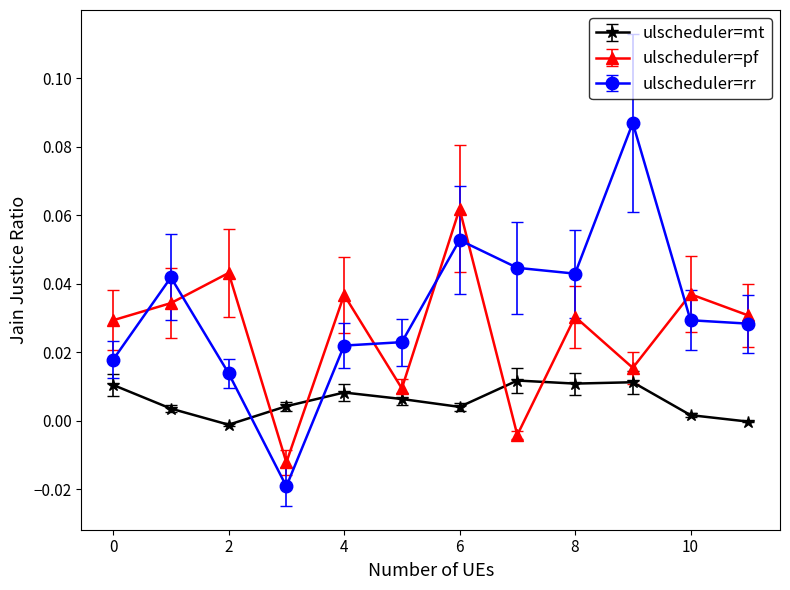

How many distinct data groups are displayed?

3